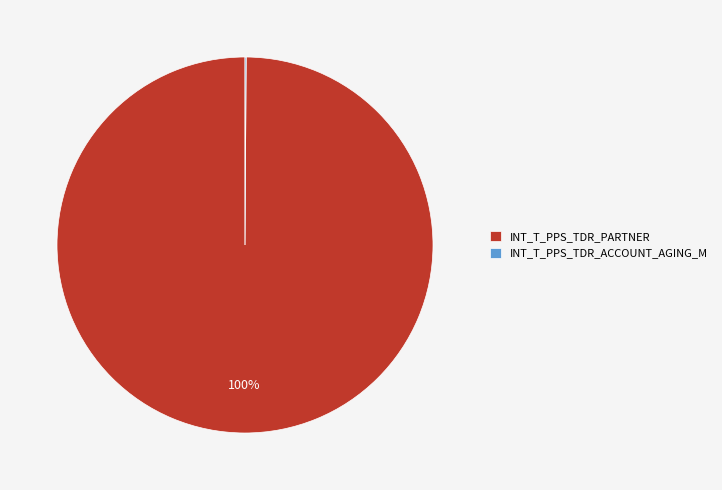

To the nearest percent, what portion does INT_T_PPS_TDR_PARTNER represent?

100%